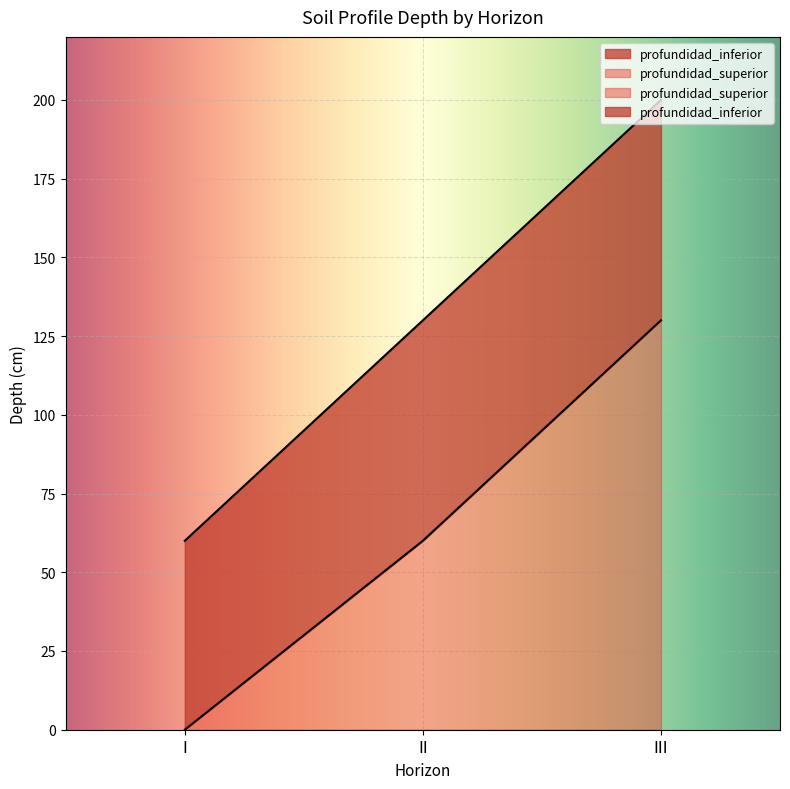

Reading left to right, what are all the values shown in this chart?

profundidad_superior: 0	60	130
profundidad_inferior: 60	130	200